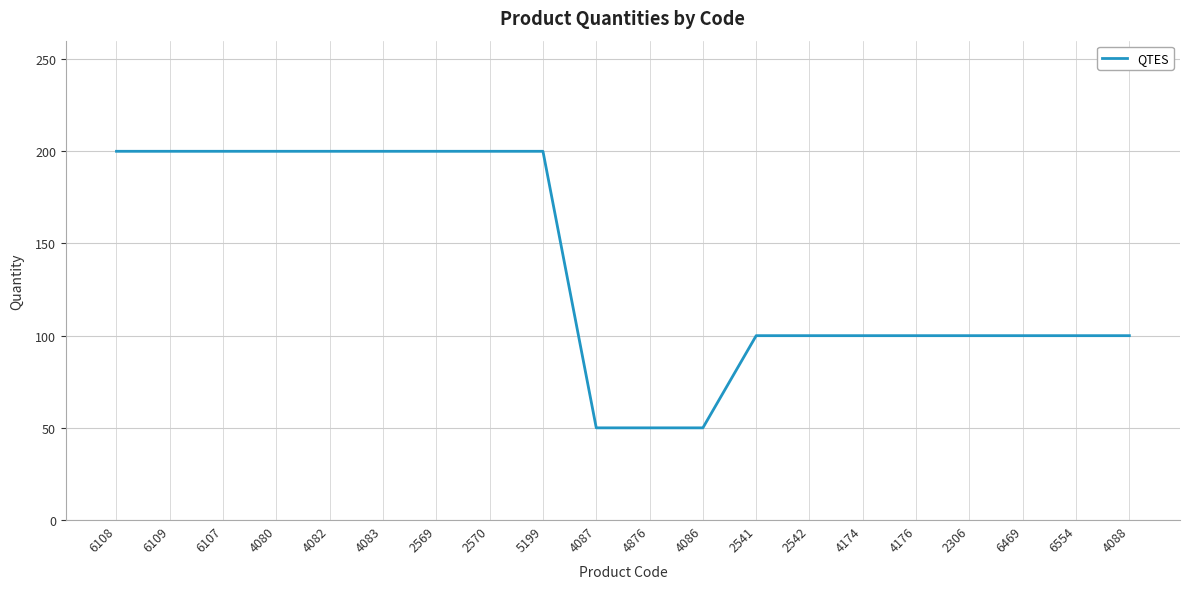

Approximately how many times larger is the value at 6554 compared to 2541?

1.0